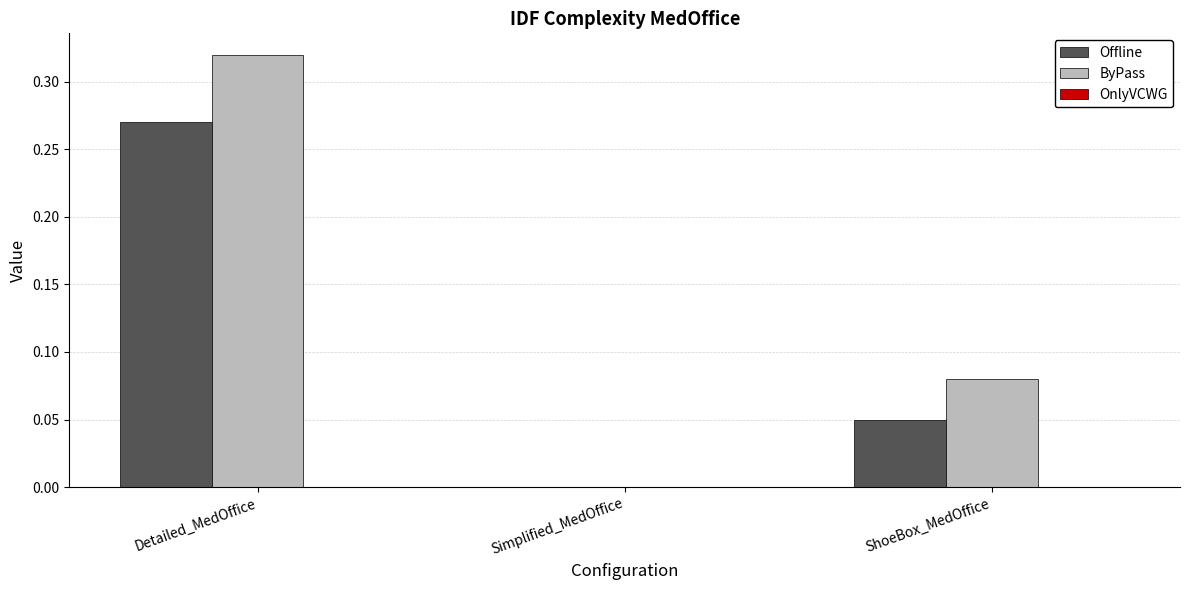

Between Simplified_MedOffice and ShoeBox_MedOffice, which series saw the biggest shift?

ByPass